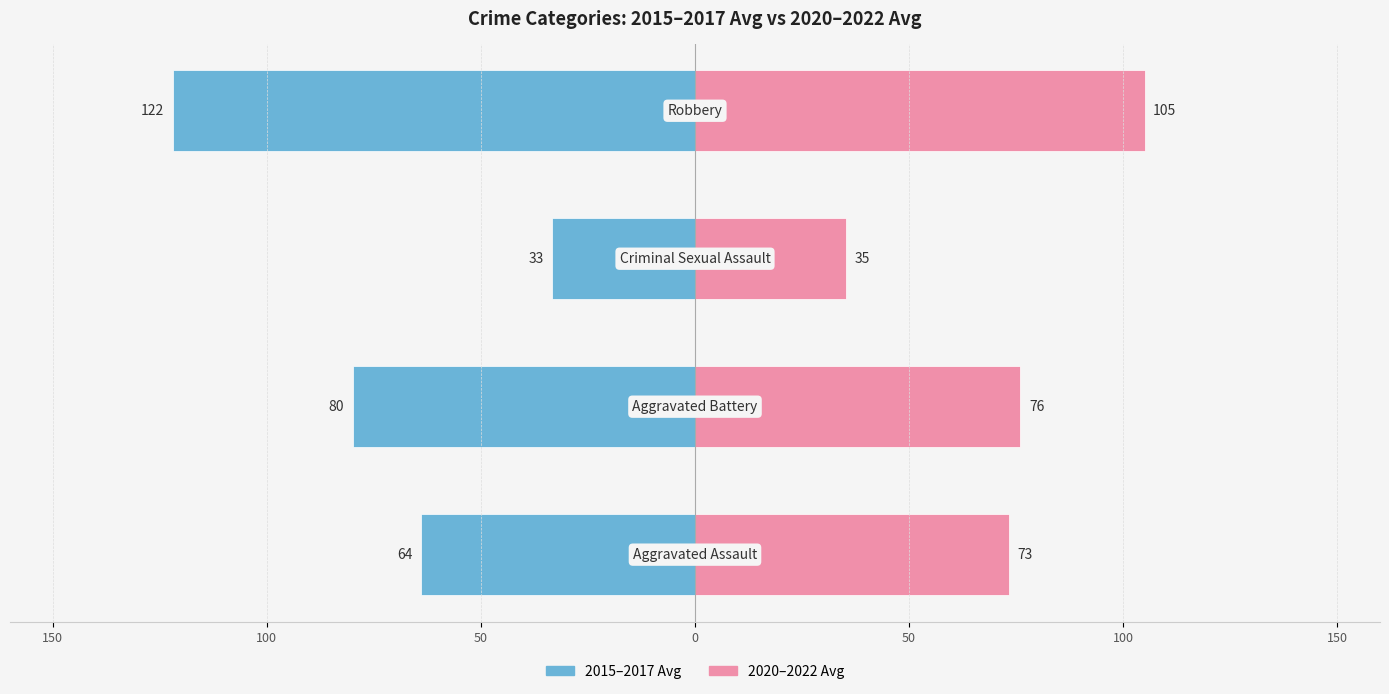

What are all the series names shown in the legend?

2015–2017 Avg, 2020–2022 Avg